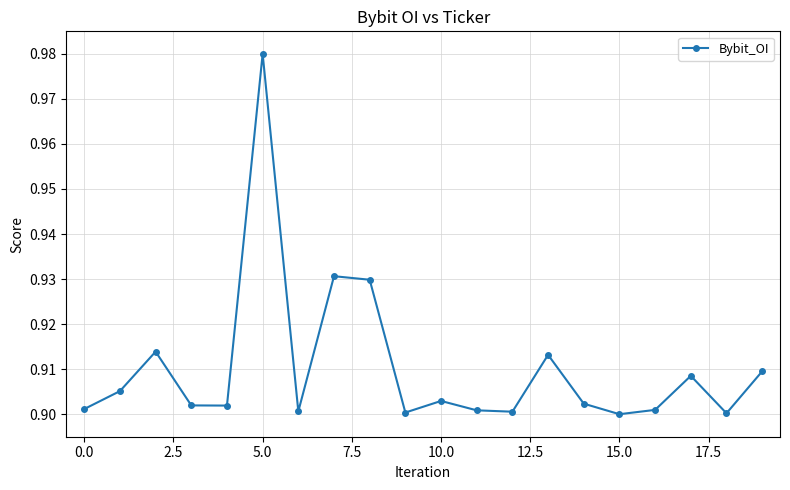

What is the sum of all values?

18.2